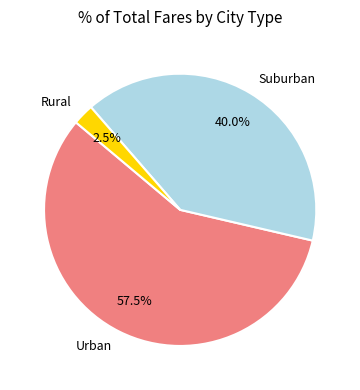

Which slice represents more than half of the pie?

Urban